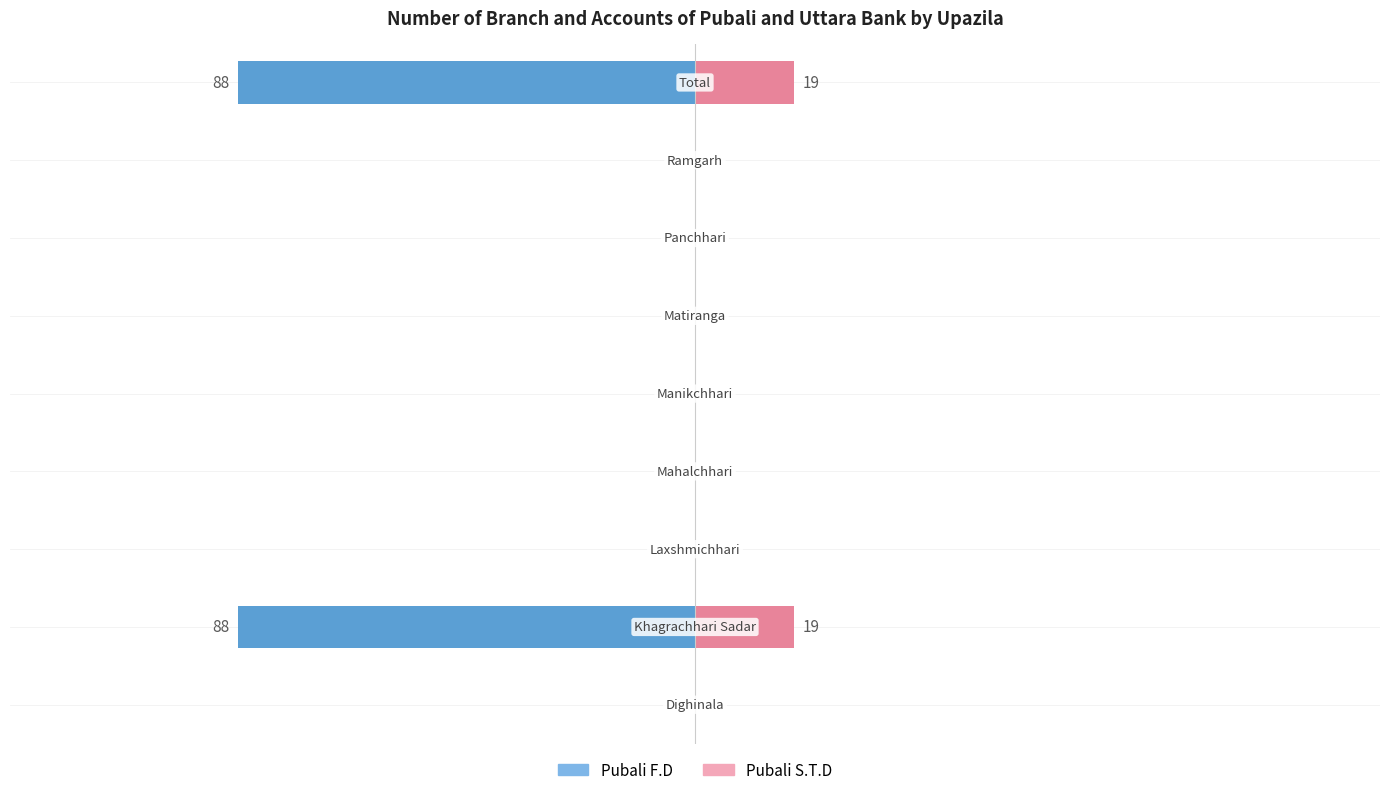

The Pubali S.T.D series shows 0 at 3. True or false?

True